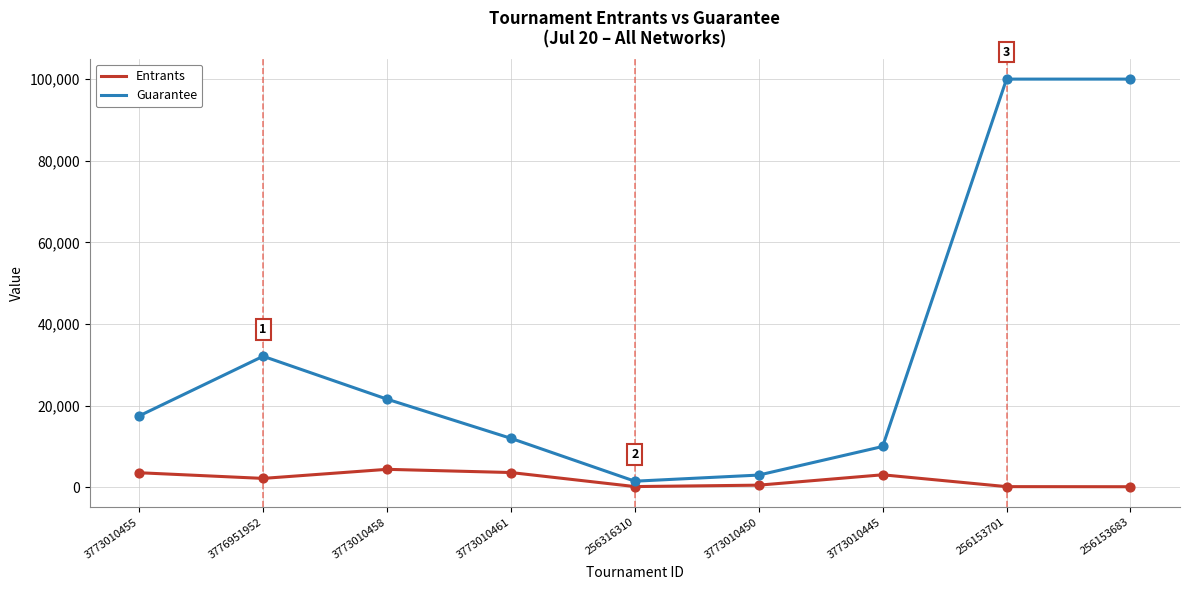

Is the value of Guarantee at 256316310 greater than the value of Entrants at 3773010455?

No